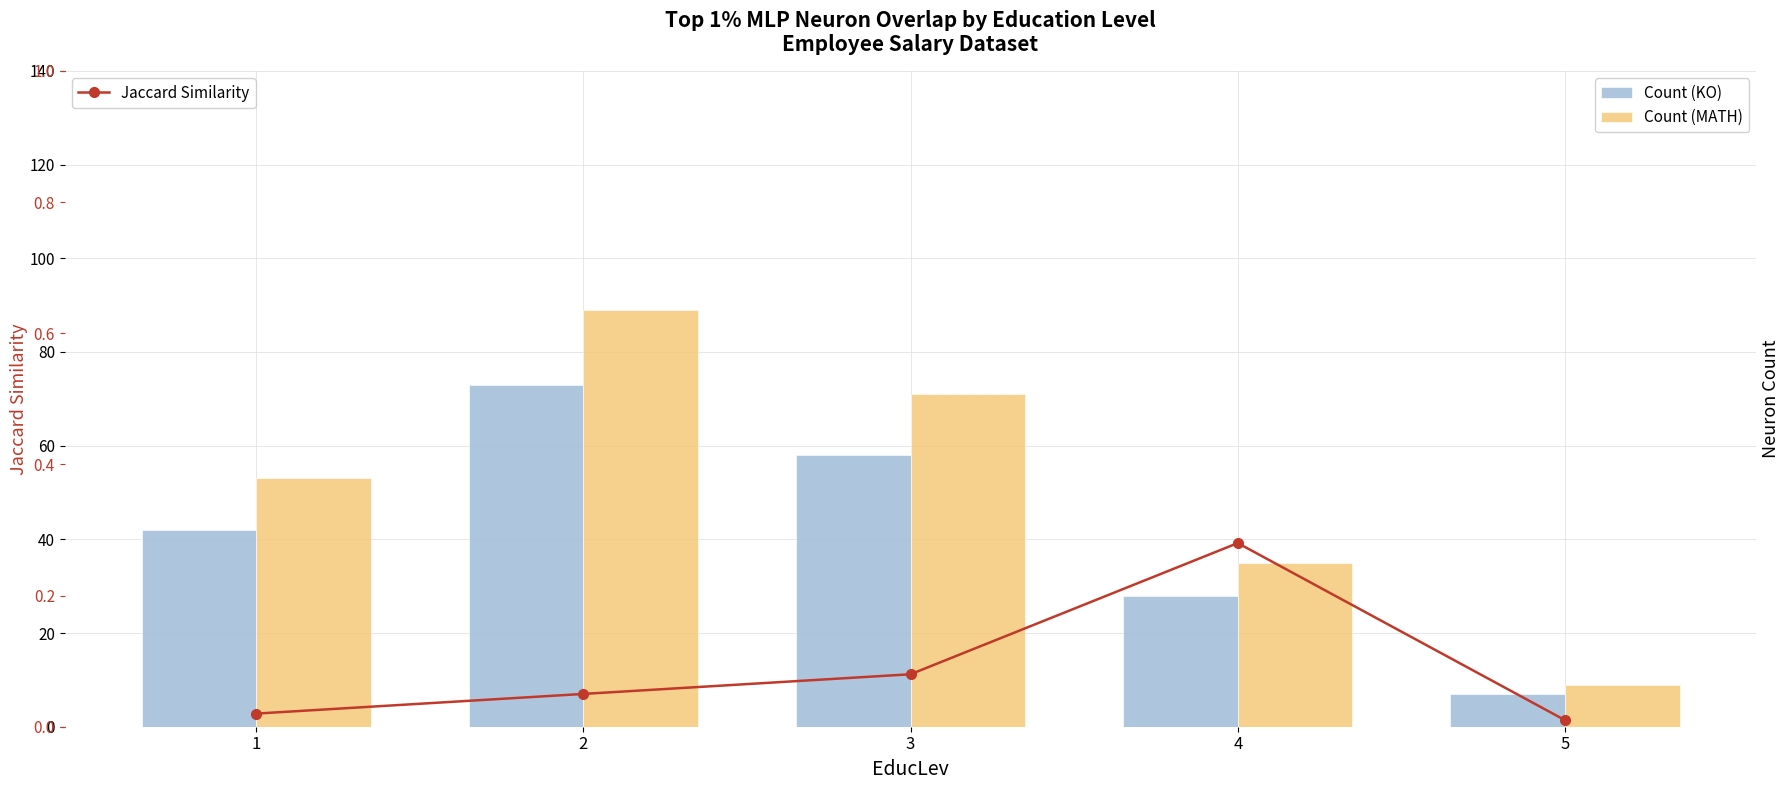

Rank the categories by Count (MATH) value from lowest to highest.

5, 4, 1, 3, 2